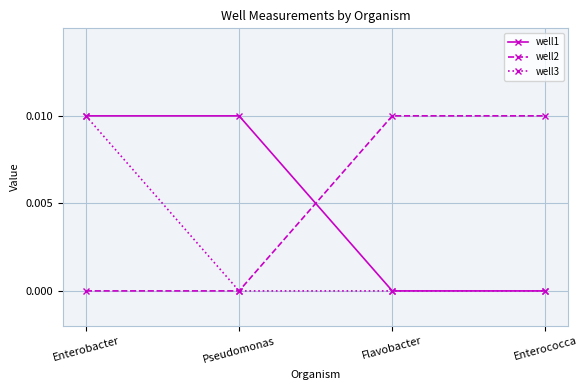

How many distinct data groups are displayed?

3